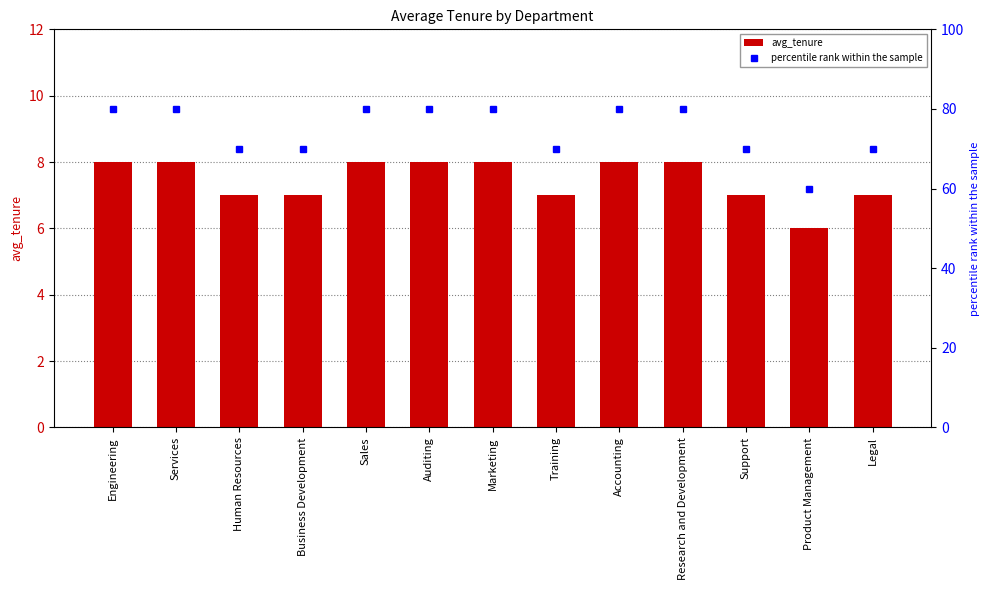

Reading left to right, extract all data points from this chart.

avg_tenure: 8	8	7	7	8	8	8	7	8	8	7	6	7
percentile rank within the sample: 80	80	70	70	80	80	80	70	80	80	70	60	70